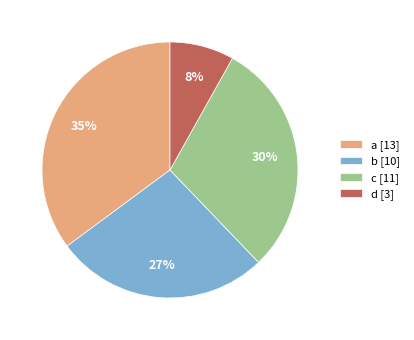

Rank the categories by value from highest to lowest.

a [13], c [11], b [10], d [3]